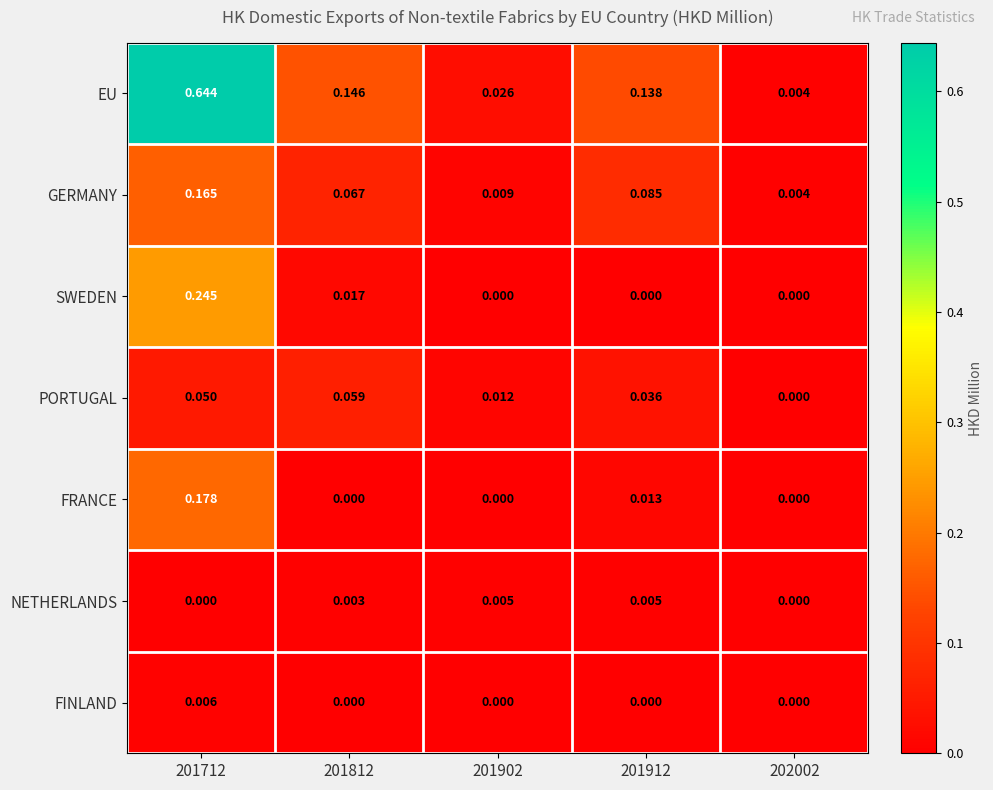

Which series has the largest total across all categories?

EU